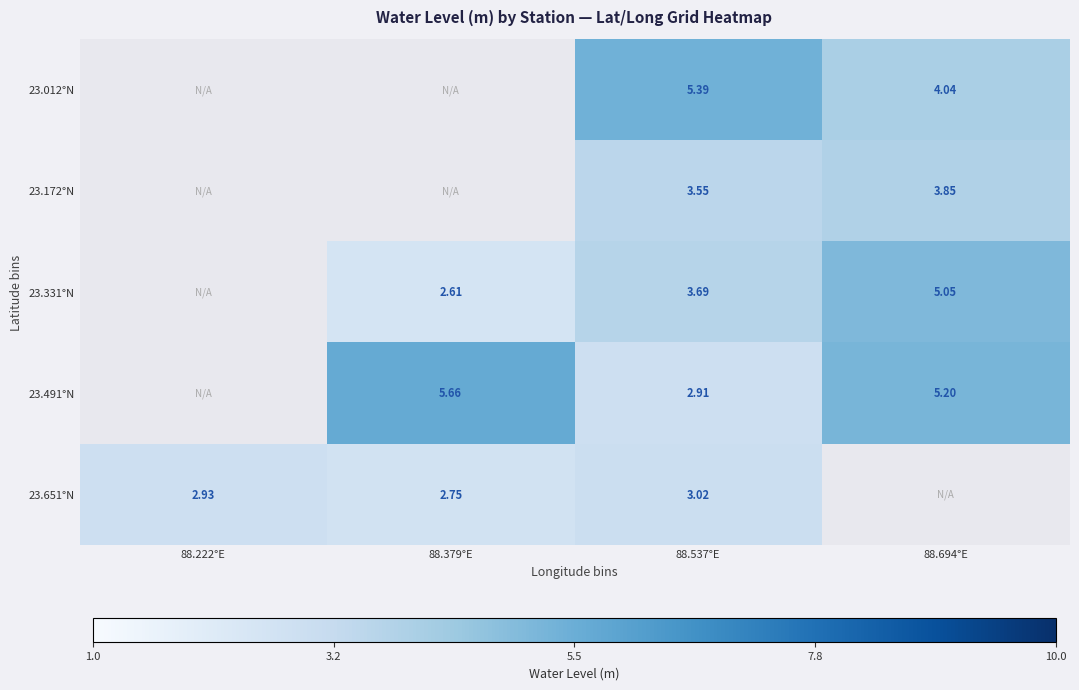

Is the value of 23.172°N at 88.694°E greater than the value of 23.491°N at 88.694°E?

No